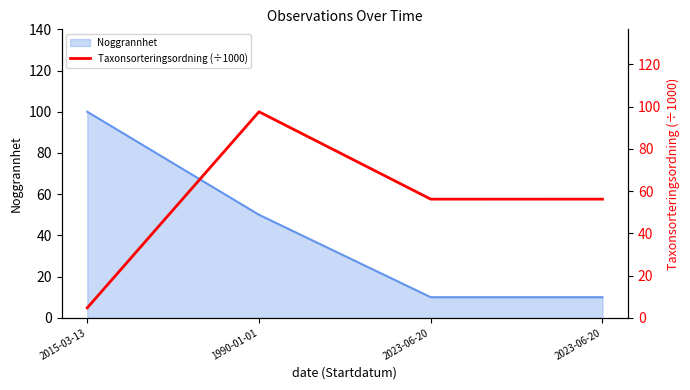

Where is the first local minimum?

2023-06-20